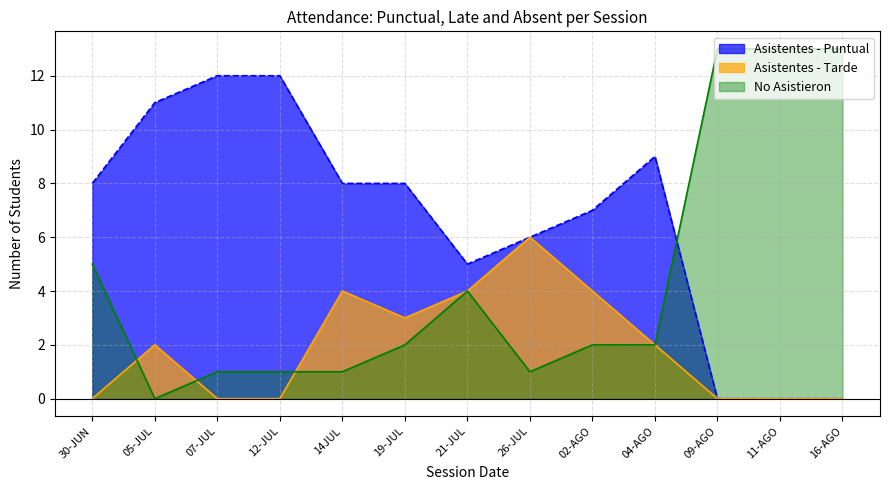

What is the value of the Asistentes - Puntual point at the 4th from the left?

12